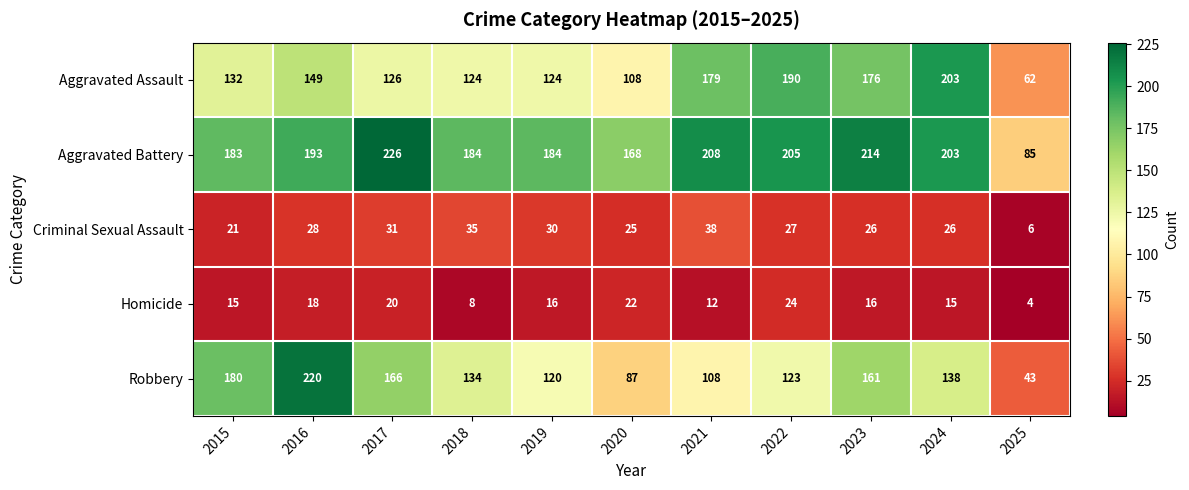

Which series has the largest range (max minus min)?

Robbery